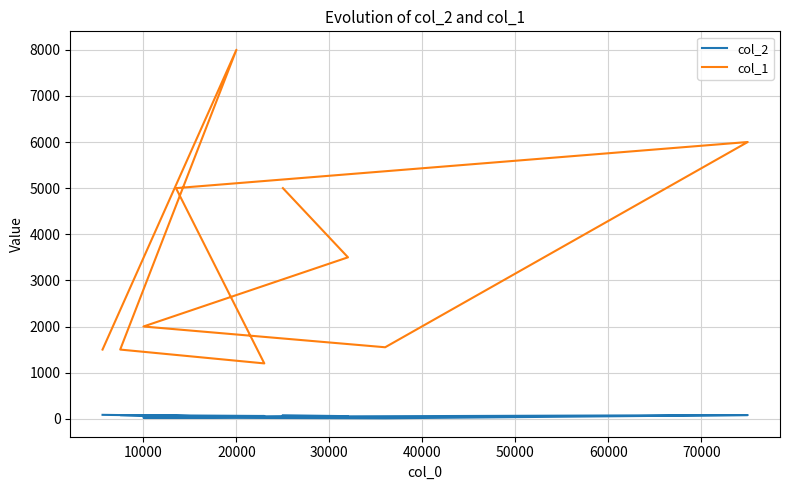

Rank the series by their maximum value, from highest to lowest.

col_1, col_2